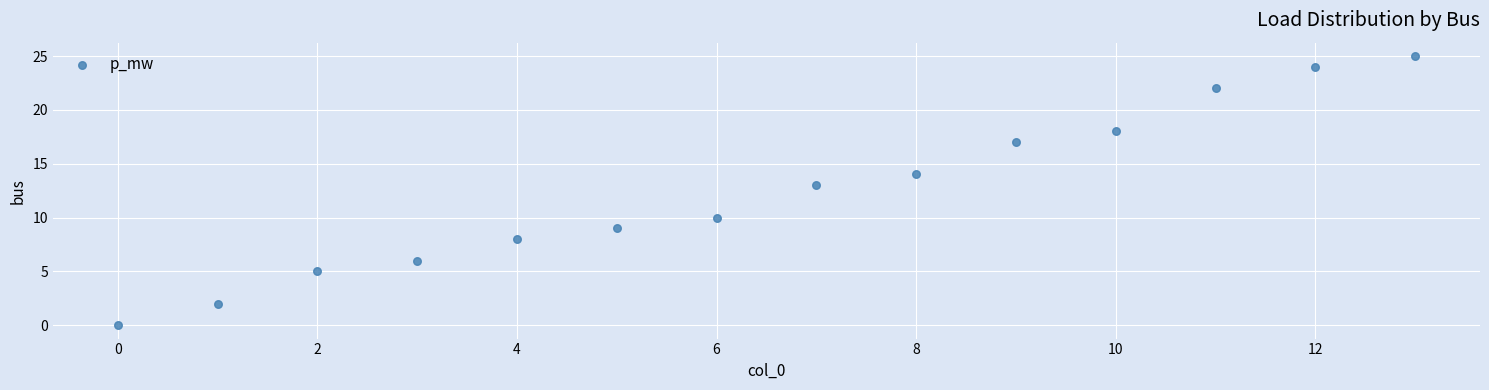

What is the range of Y values (max minus min)?

25